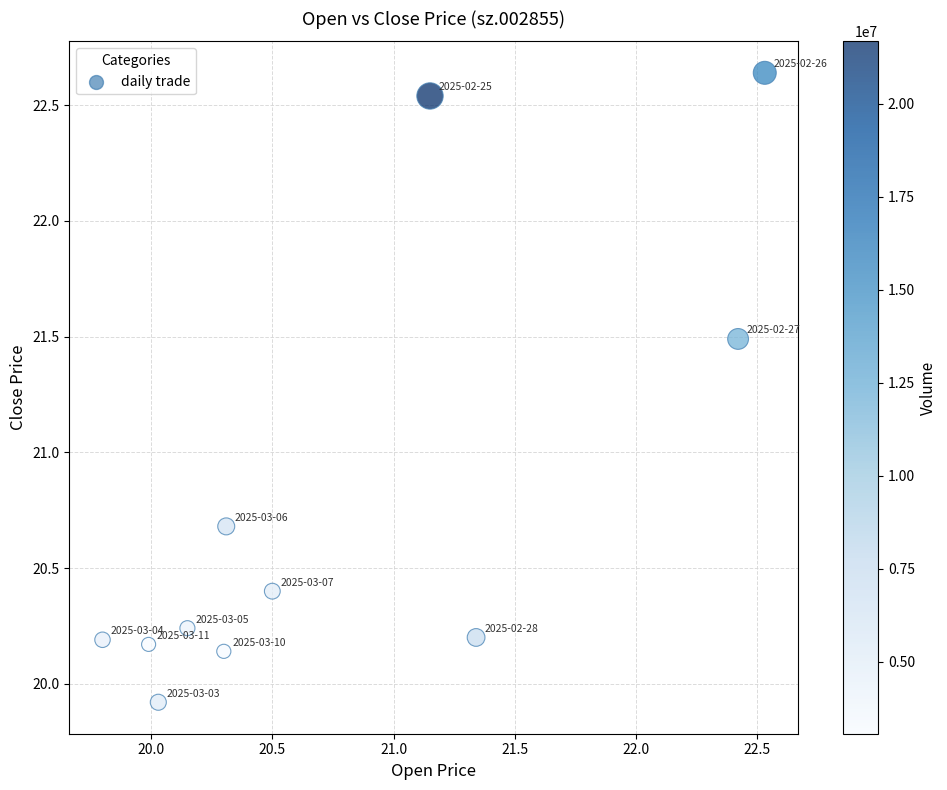

What is the average Y value?

20.8